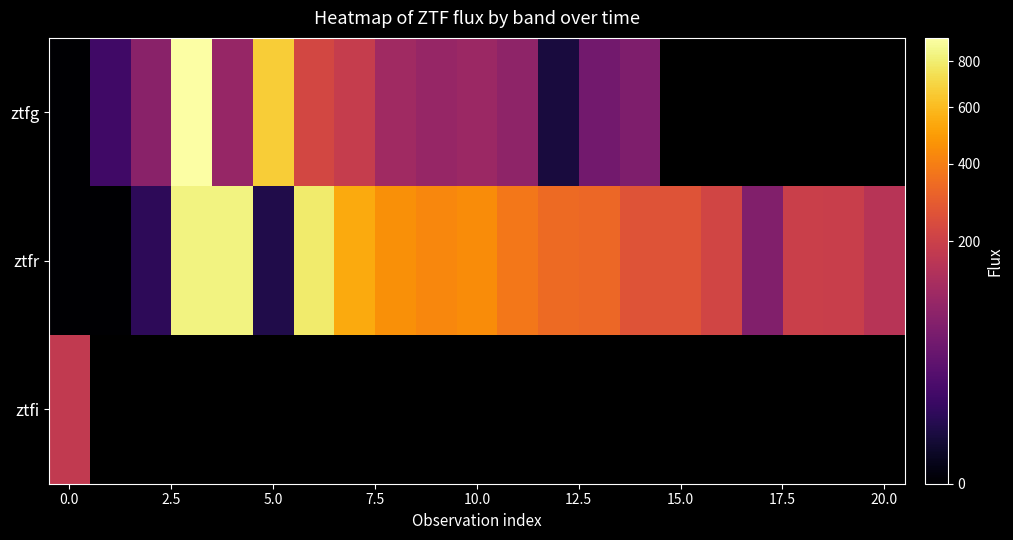

How many data points does each series have?

21